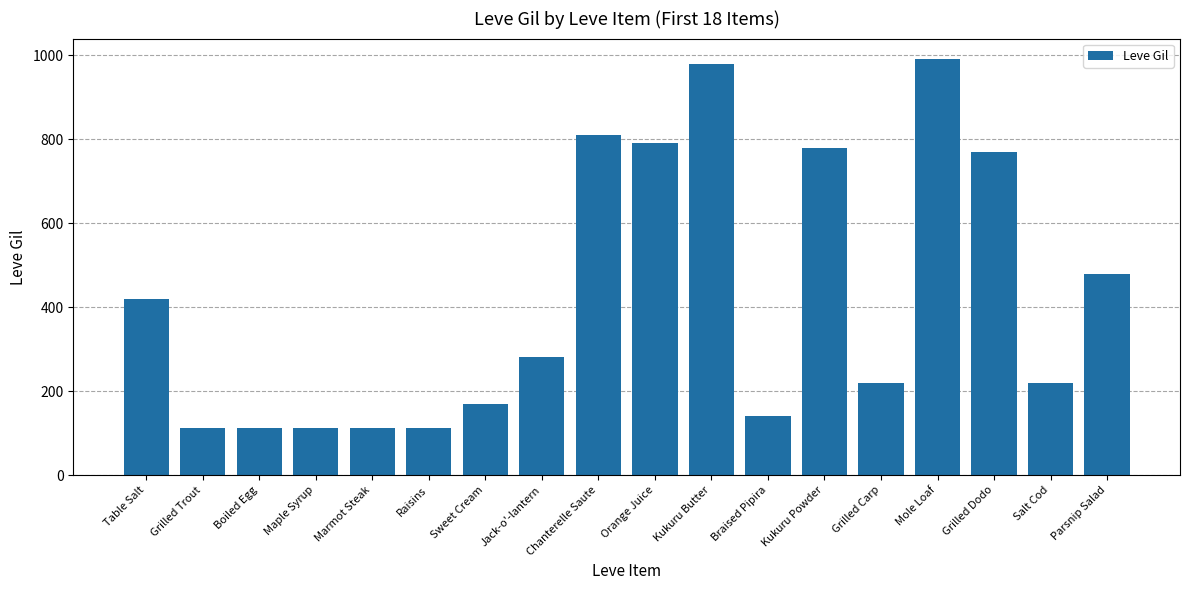

Read the value at Marmot Steak, to the nearest 50.

100